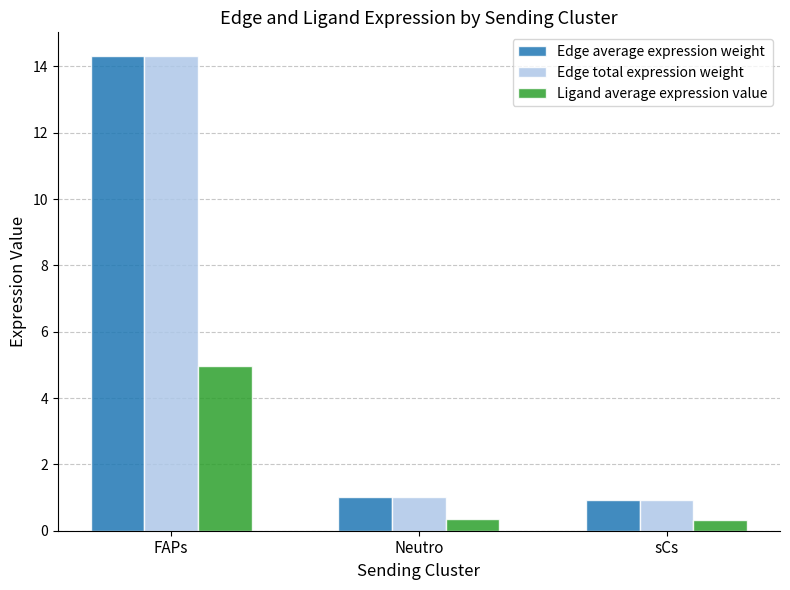

What is the label of the 2nd bar from the right?

Neutro